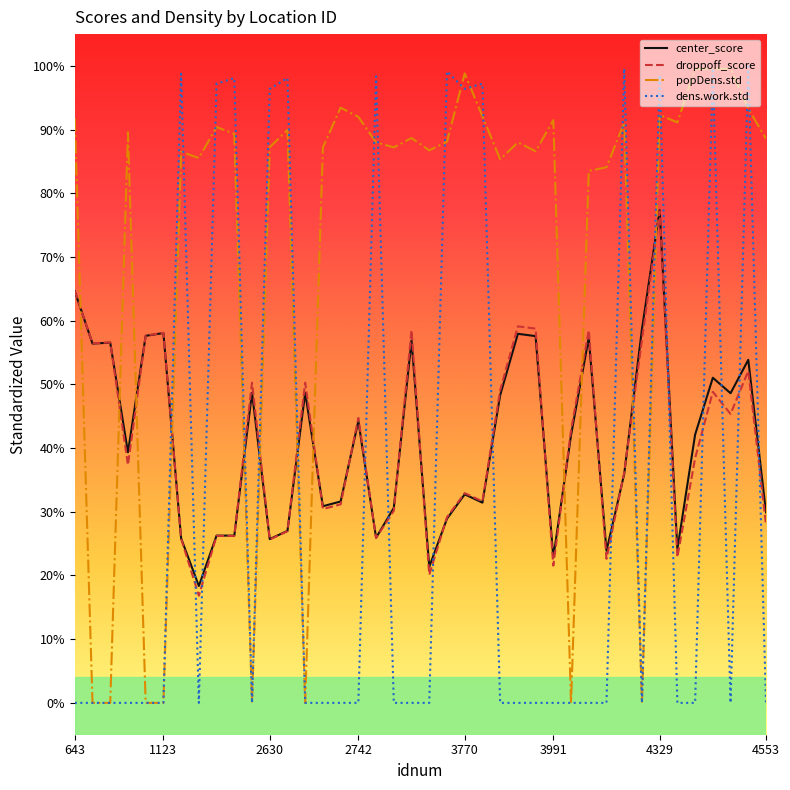

True or false: center_score and droppoff_score intersect in this chart.

True